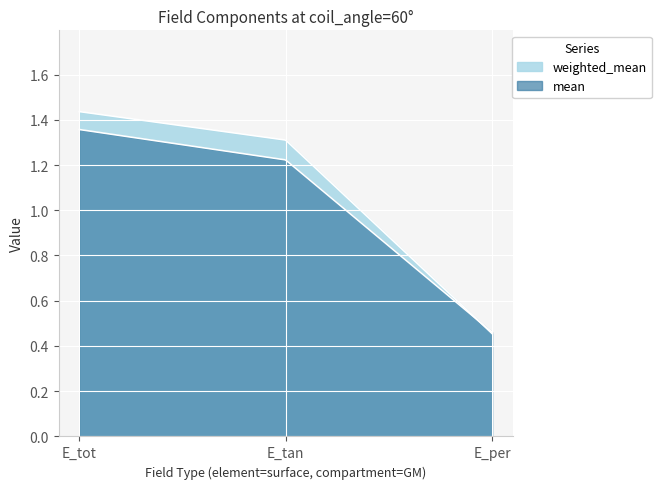

Which category has the highest value across all series?

E_tot